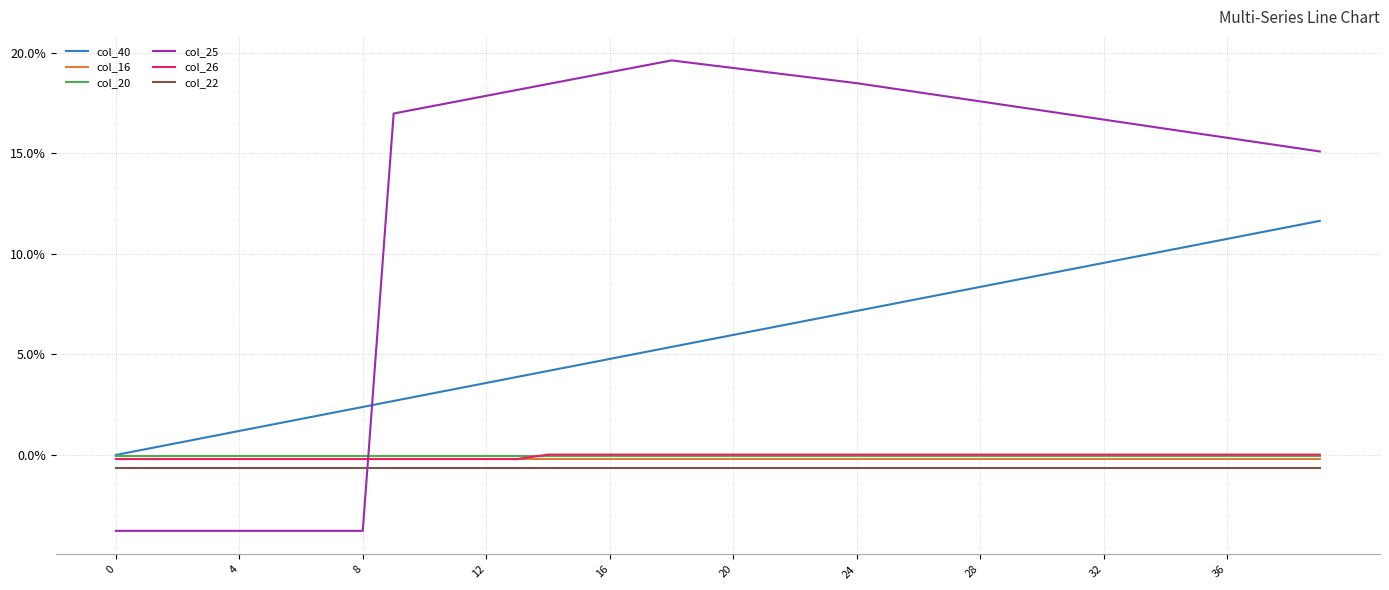

What is the label of the 7th point from the right?

33